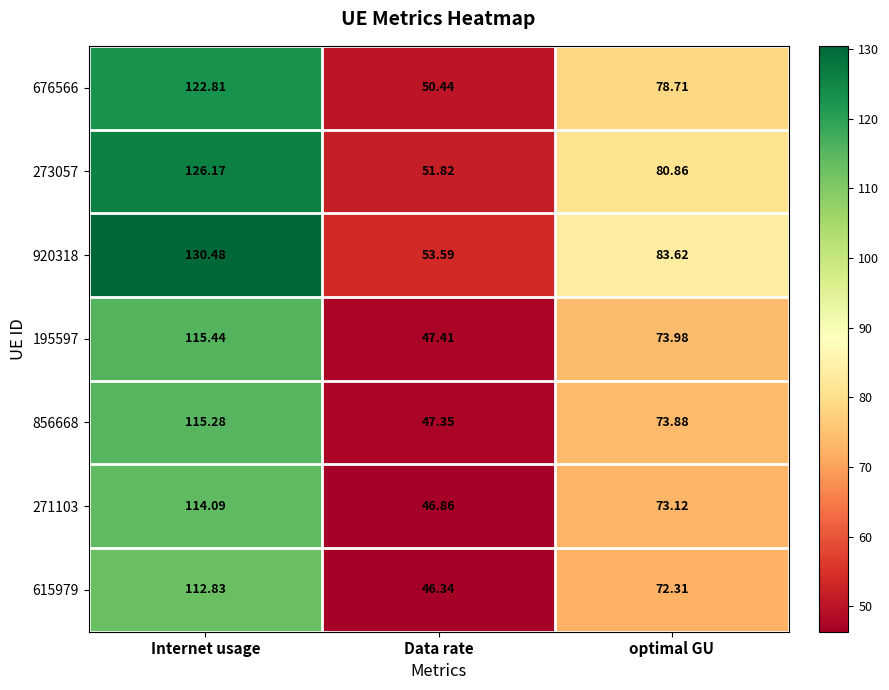

Between Internet usage and Data rate, which series saw the biggest shift?

920318